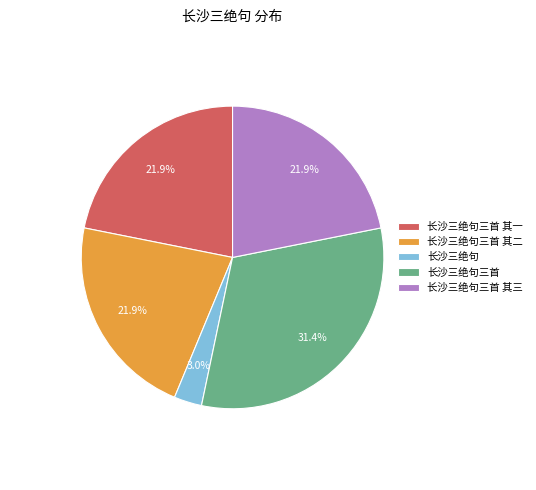

Is 长沙三绝句 the majority of the pie?

No